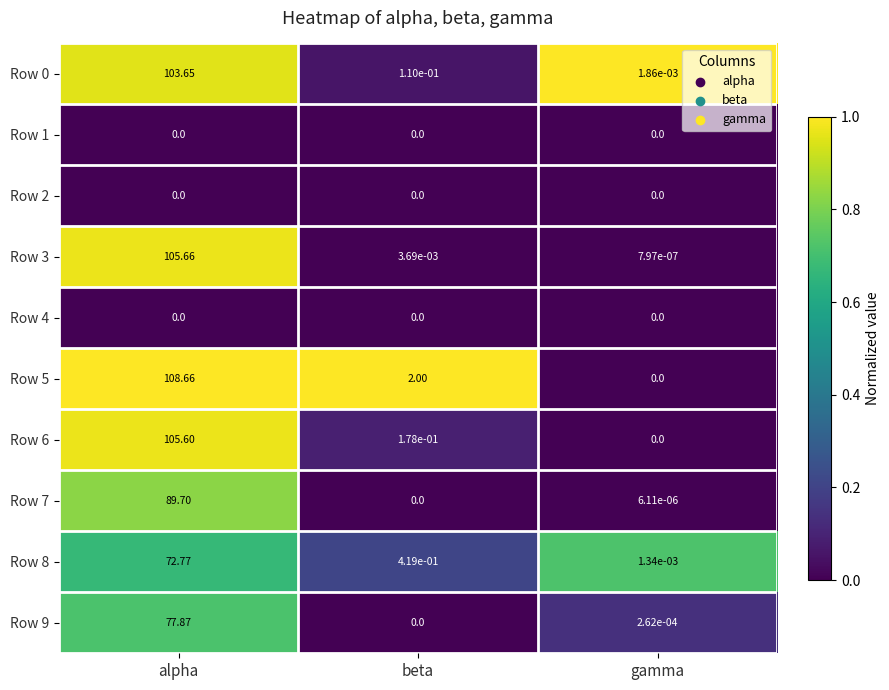

What is the spread (max minus min) of values at beta?

2.0